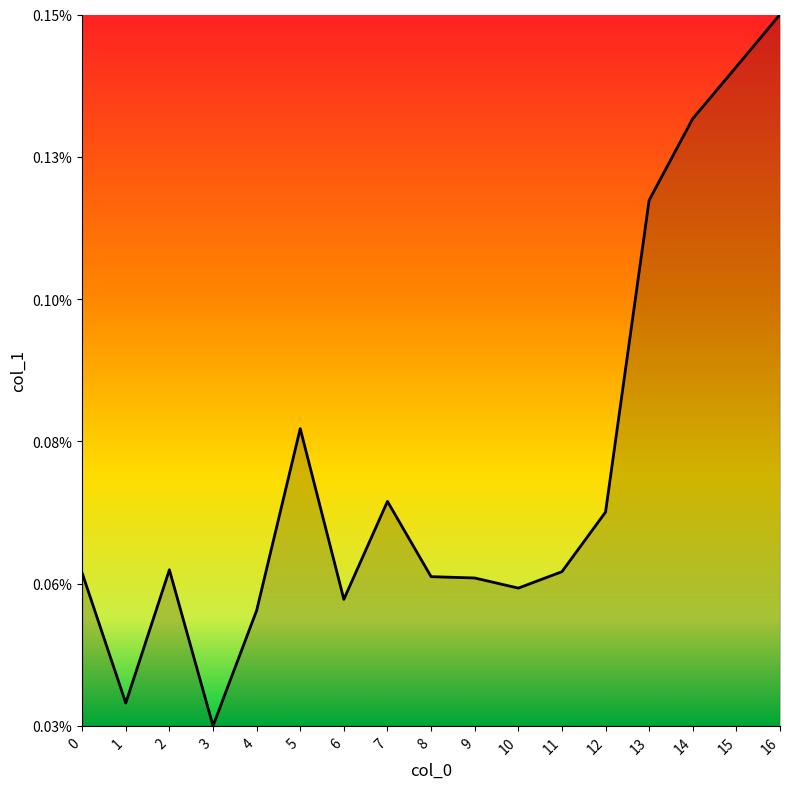

The value at 2 is 0.0. True or false?

False